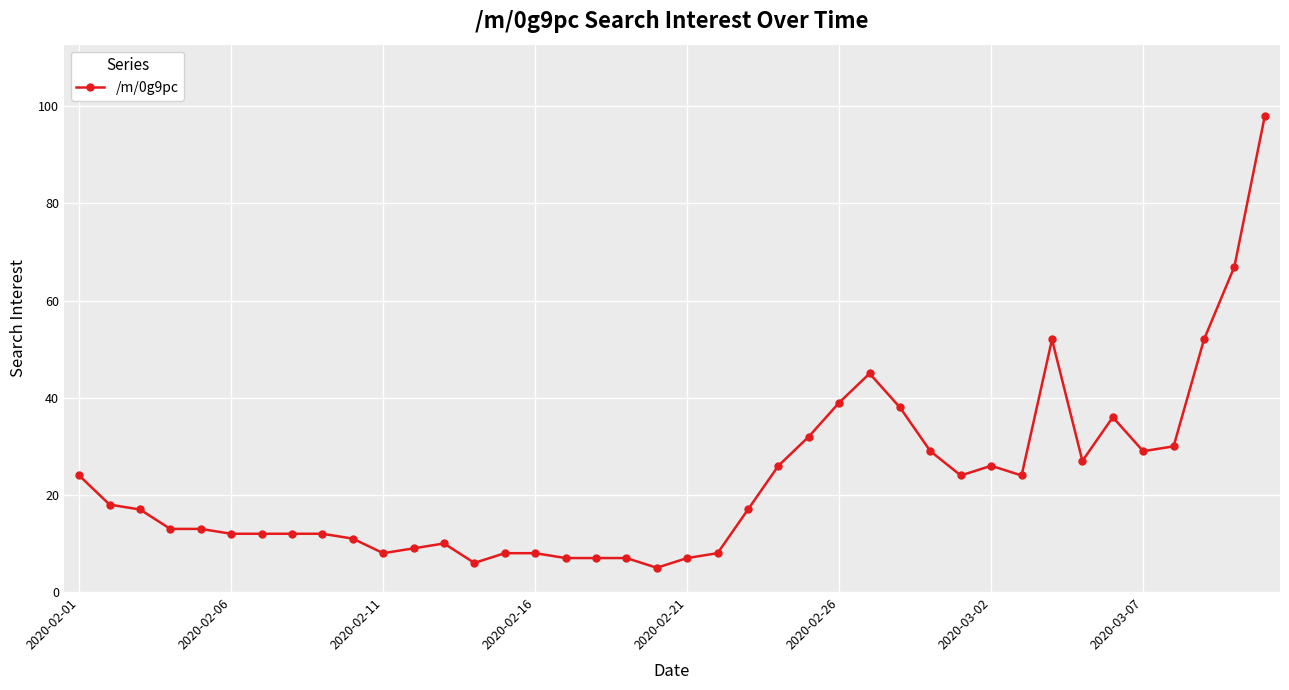

What is the value of the 1st point from the left?

24